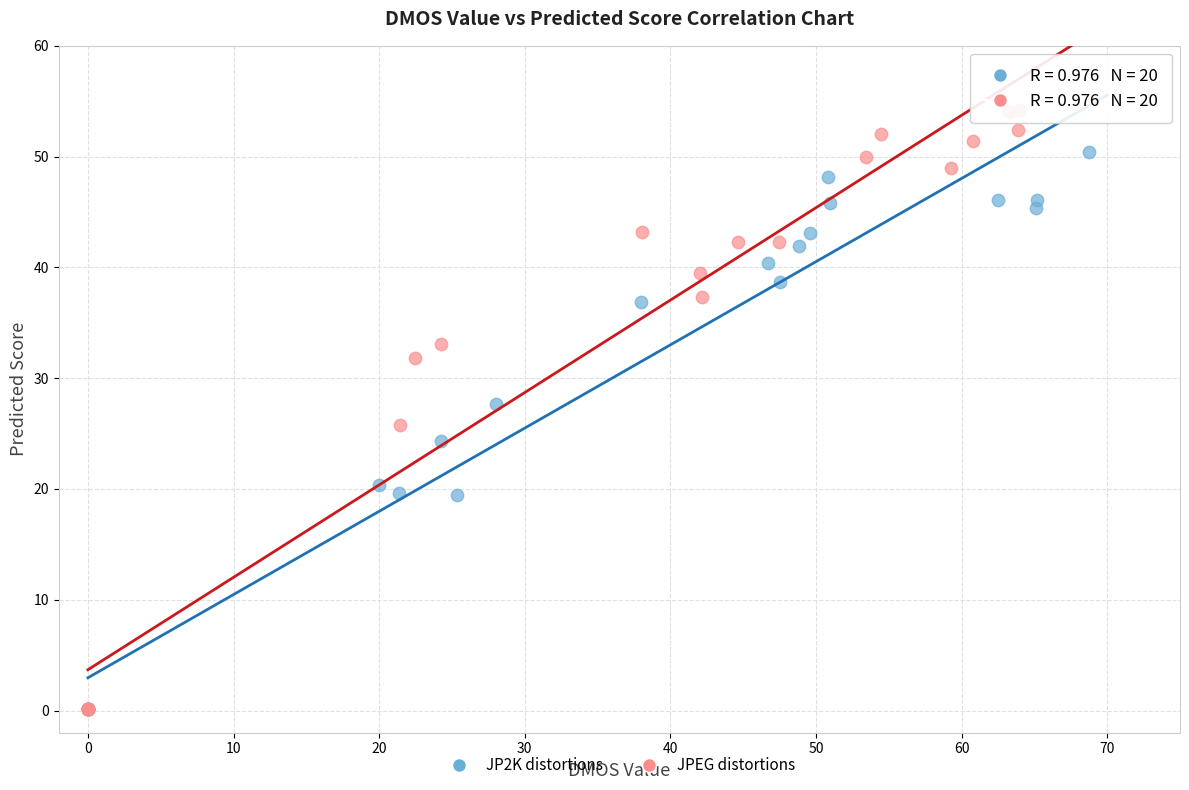

Which series reaches the maximum Y coordinate?

JPEG distortions